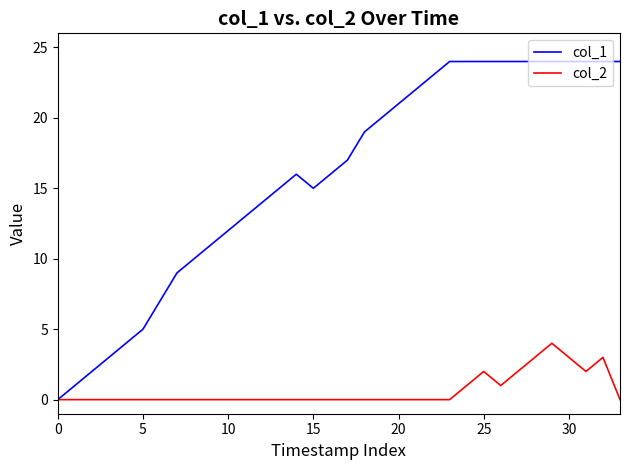

What is the maximum value shown in the chart?

24